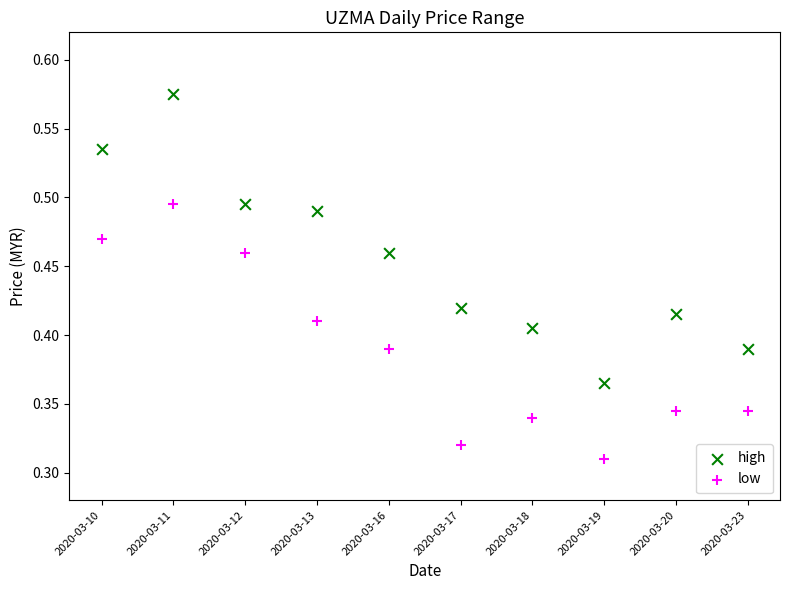

Which series has the largest Y range (max minus min)?

high